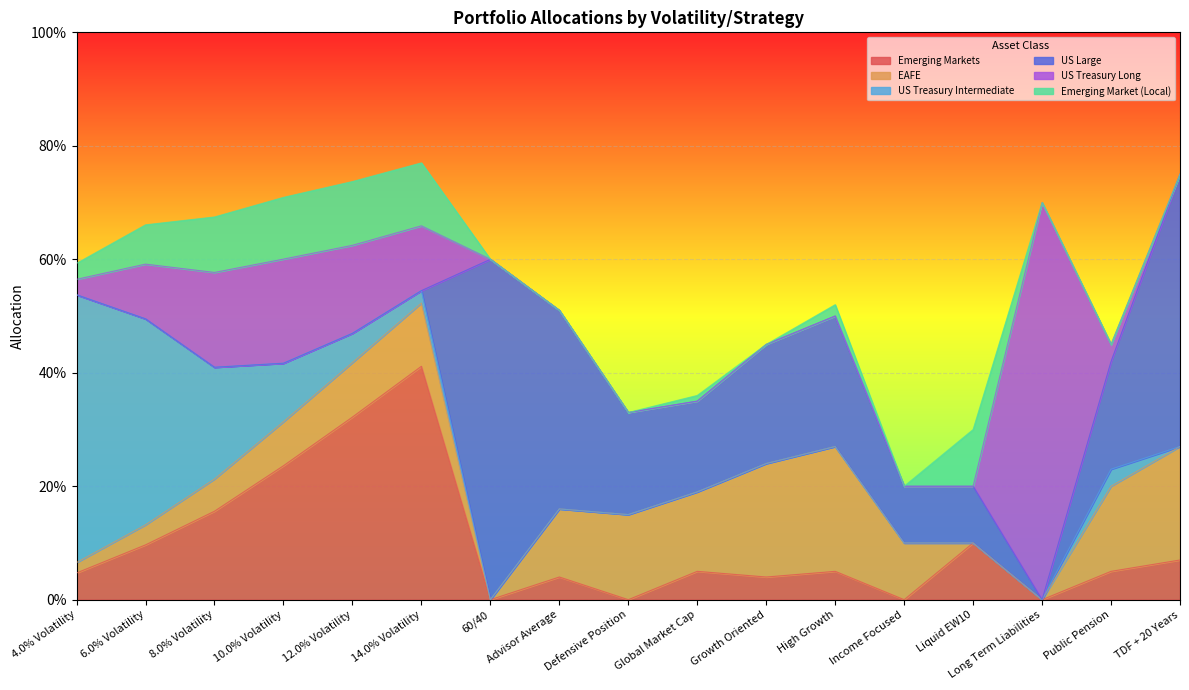

True or false: US Large and EAFE cross at least once.

True